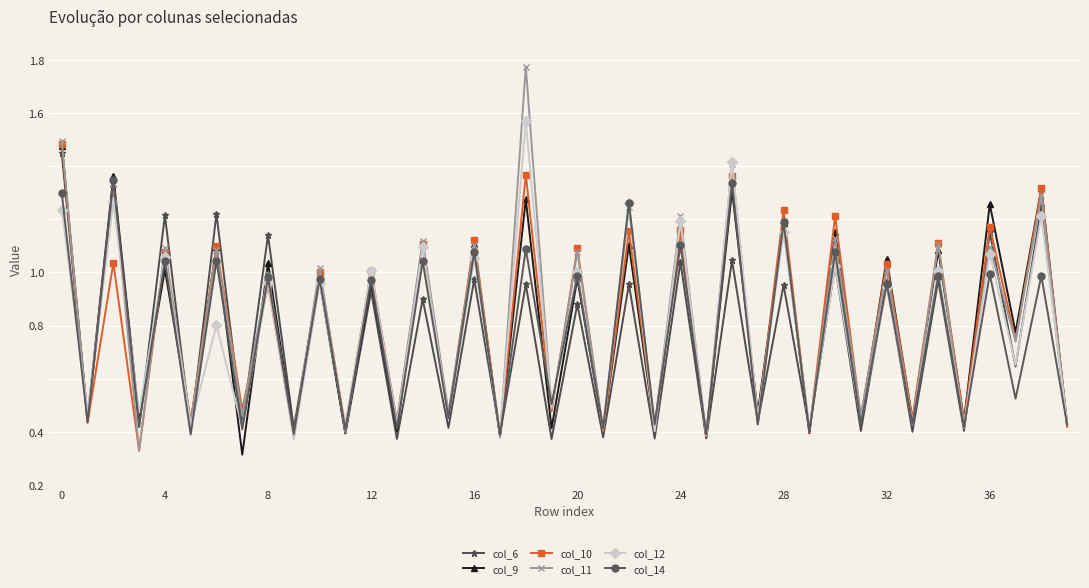

Which series has the widest spread of values?

col_11